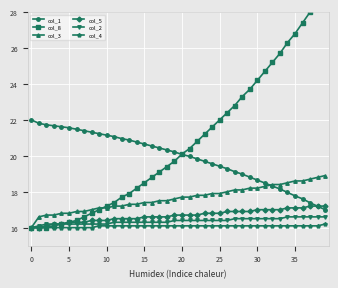

True or false: col_5 has a value of 16.9 at 26.

True